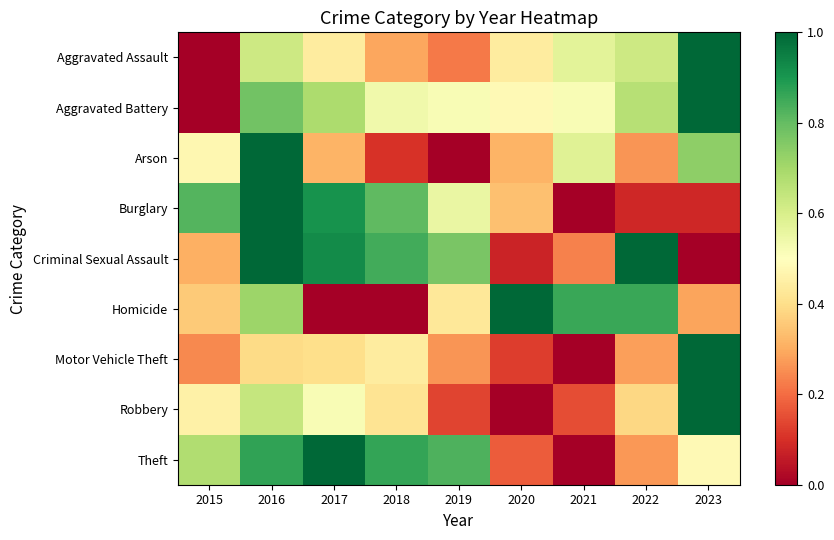

Reading left to right, transcribe all the data shown in this chart.

Aggravated Assault: 2015=0.0	2016=0.6	2017=0.4	2018=0.3	2019=0.2	2020=0.4	2021=0.6	2022=0.6	2023=1.0
Aggravated Battery: 2015=0.0	2016=0.8	2017=0.7	2018=0.5	2019=0.5	2020=0.5	2021=0.5	2022=0.7	2023=1.0
Arson: 2015=0.5	2016=1.0	2017=0.3	2018=0.1	2019=0.0	2020=0.3	2021=0.6	2022=0.3	2023=0.7
Burglary: 2015=0.8	2016=1.0	2017=0.9	2018=0.8	2019=0.6	2020=0.3	2021=0.0	2022=0.1	2023=0.1
Criminal Sexual Assault: 2015=0.3	2016=1.0	2017=0.9	2018=0.8	2019=0.8	2020=0.1	2021=0.2	2022=1.0	2023=0.0
Homicide: 2015=0.4	2016=0.7	2017=0.0	2018=0.0	2019=0.4	2020=1.0	2021=0.9	2022=0.9	2023=0.3
Motor Vehicle Theft: 2015=0.2	2016=0.4	2017=0.4	2018=0.4	2019=0.3	2020=0.1	2021=0.0	2022=0.3	2023=1.0
Robbery: 2015=0.5	2016=0.6	2017=0.5	2018=0.4	2019=0.1	2020=0.0	2021=0.2	2022=0.4	2023=1.0
Theft: 2015=0.7	2016=0.9	2017=1.0	2018=0.9	2019=0.8	2020=0.2	2021=0.0	2022=0.3	2023=0.5